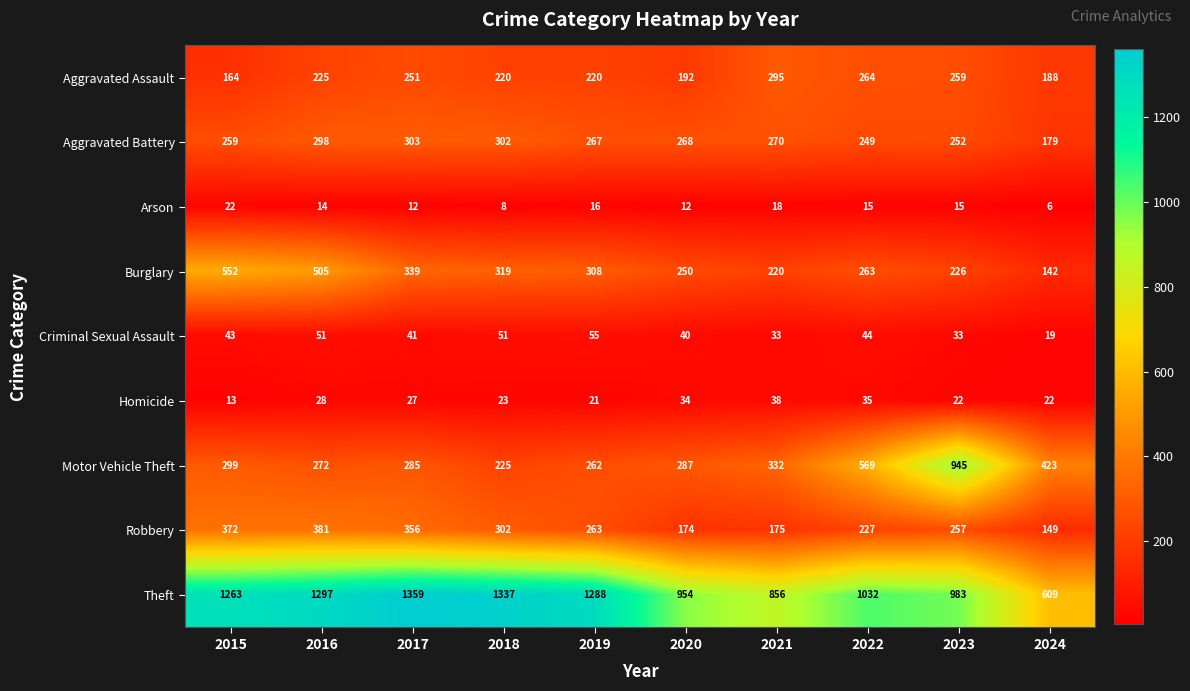

What is the total value across all series at 2020?

2211